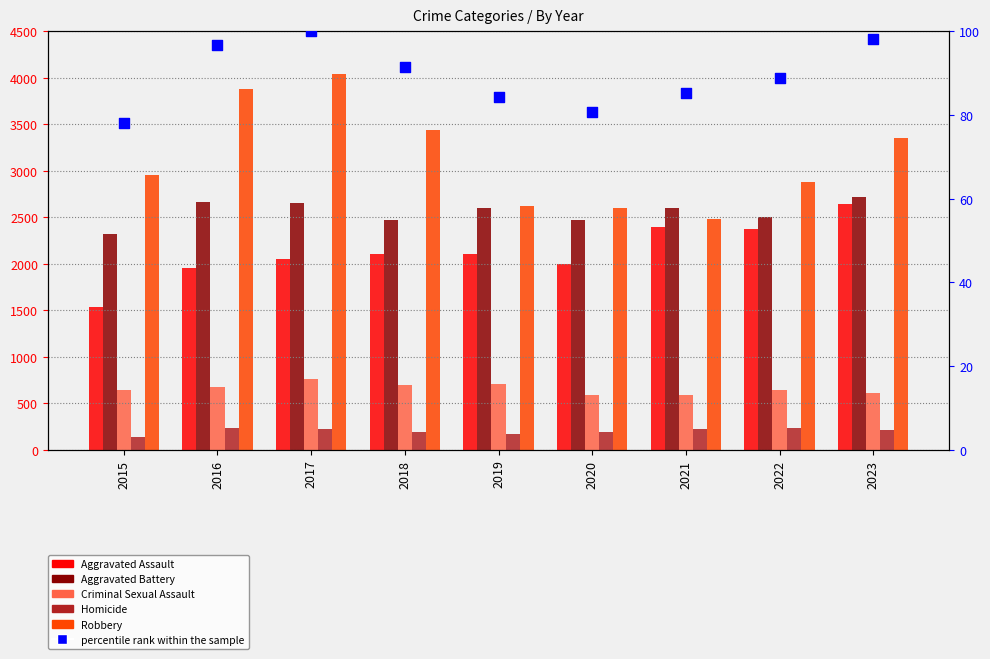

Which series reaches the maximum Y coordinate?

Robbery